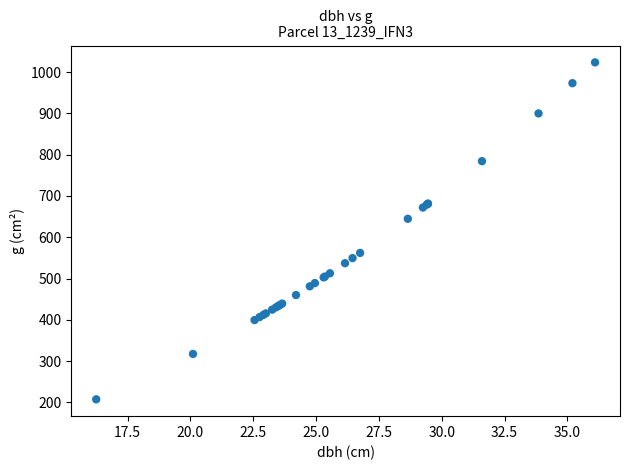

What Y value in the scatter plot is closest to 615?

644.7